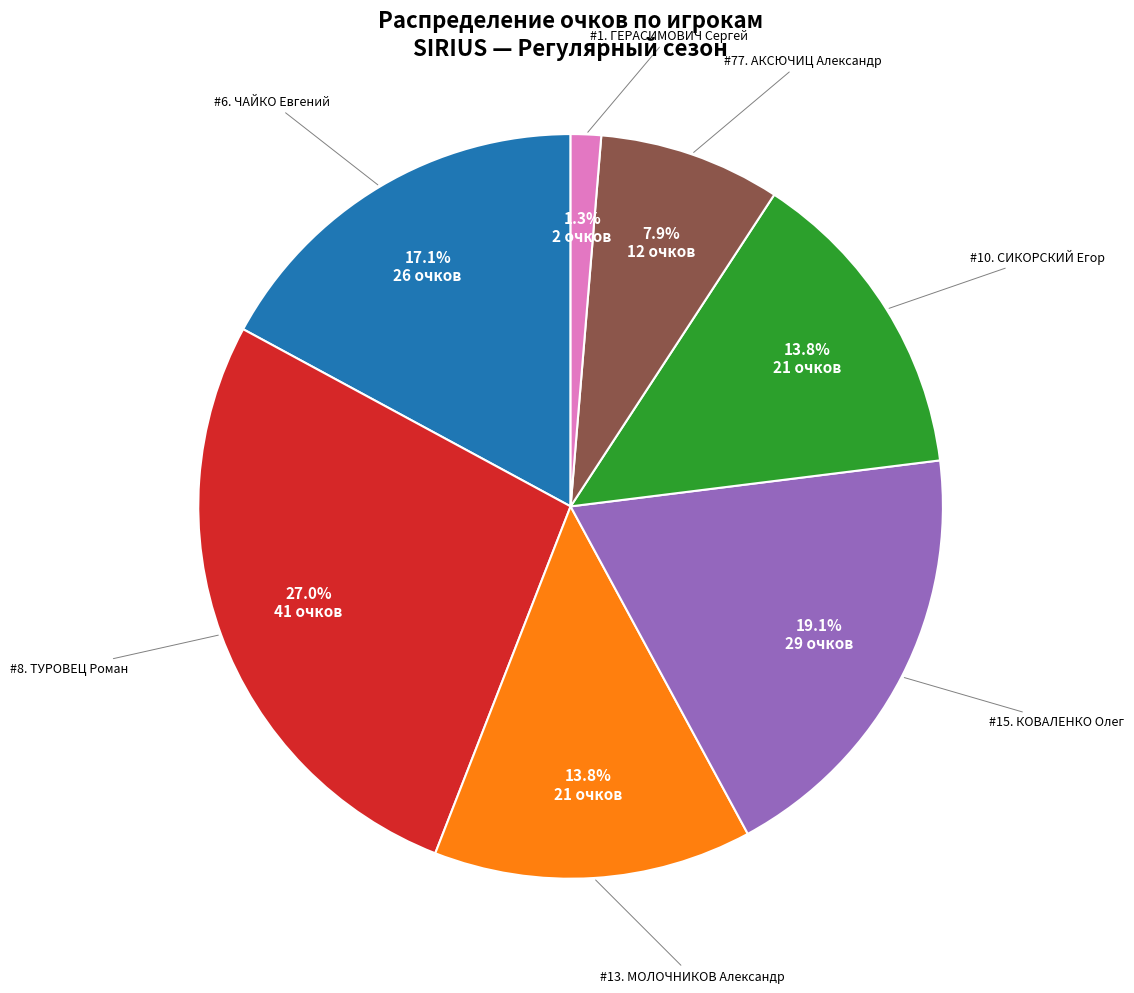

Count the number of slices in the pie.

7